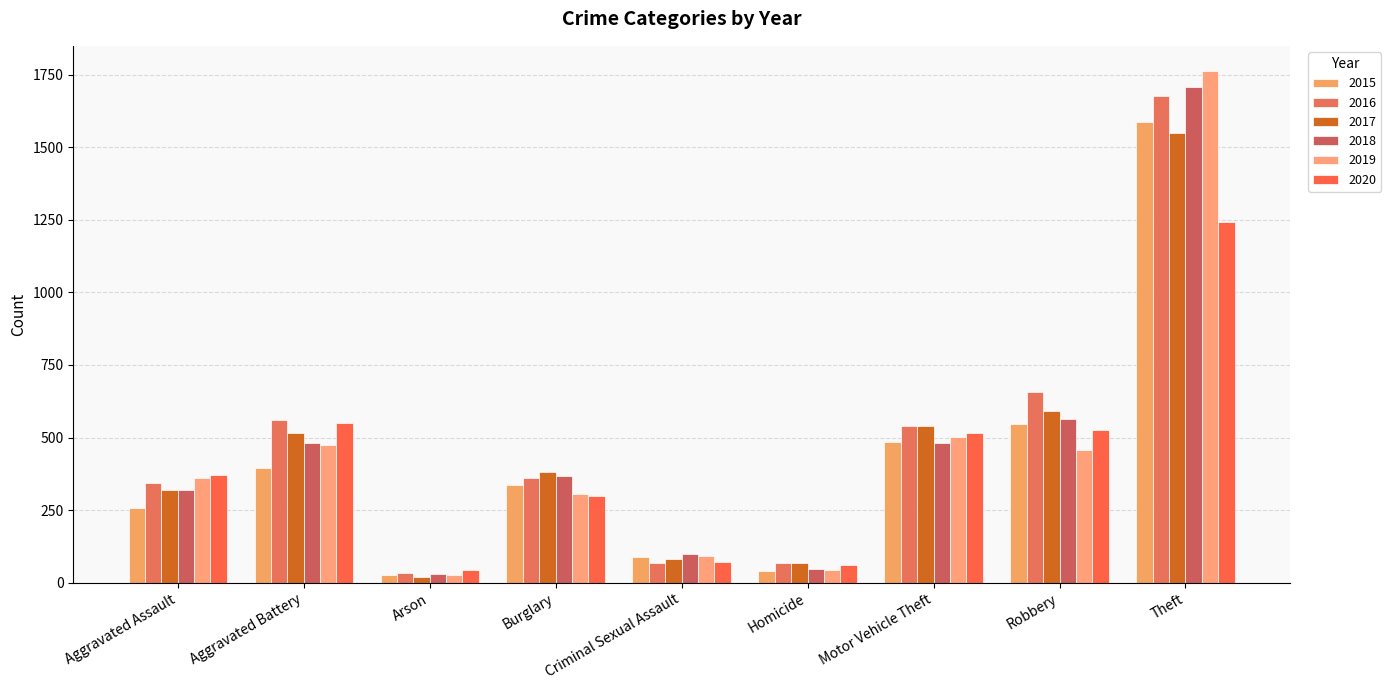

Are the bars grouped side by side (vs. stacked)?

Yes